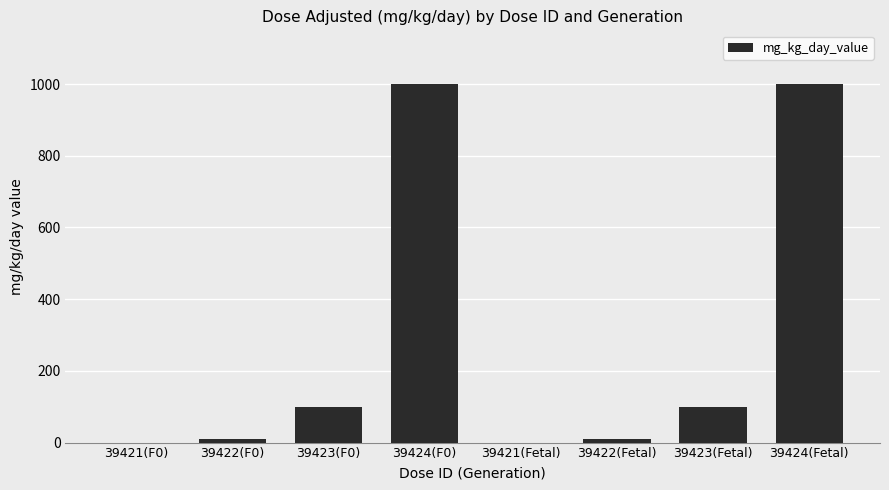

Is it true that the value at 39423(F0) is 164?

False